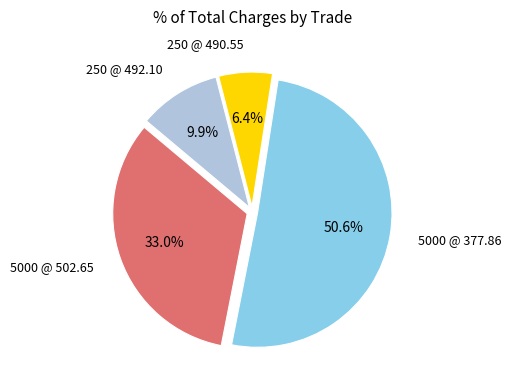

Count the number of slices in the pie.

4